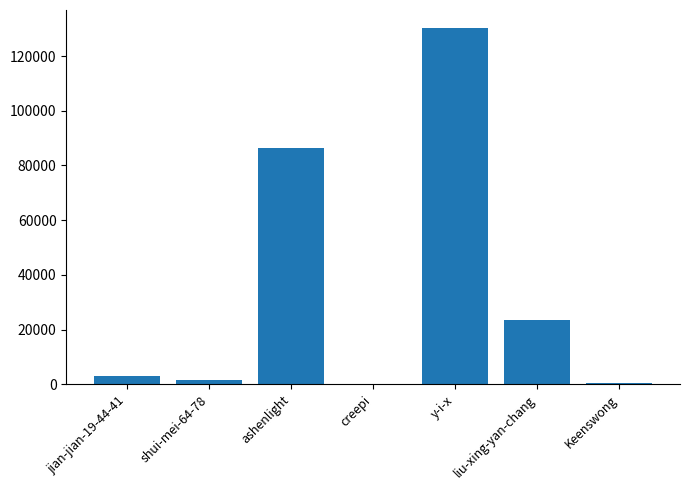

What is the sum of all values?

245279